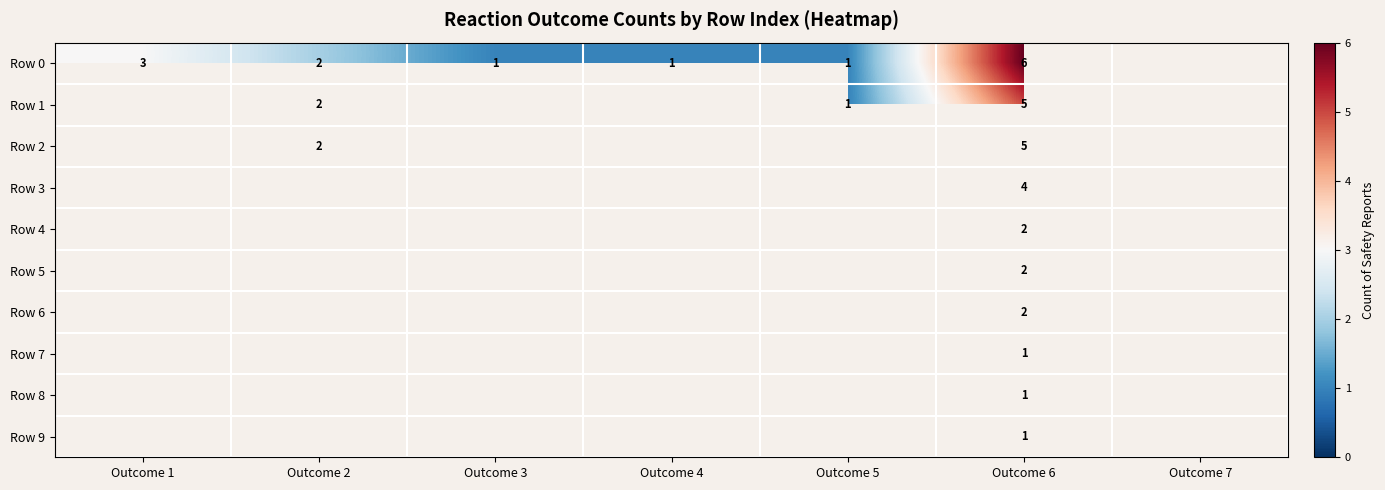

What is the difference between the highest and lowest values at Outcome 6?

5